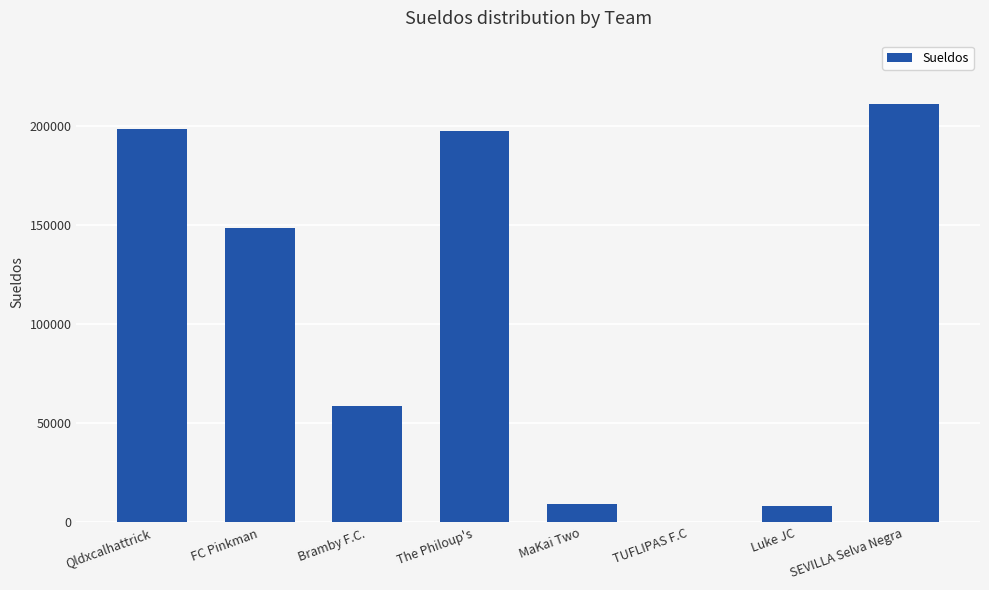

Count the number of categories in the chart.

8